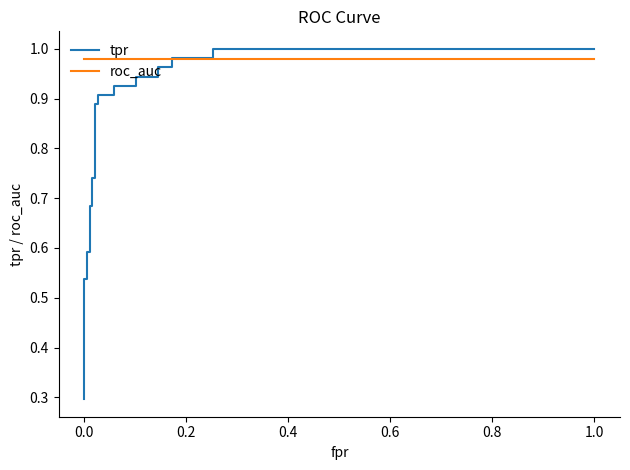

How many categories are shown in the chart?

27